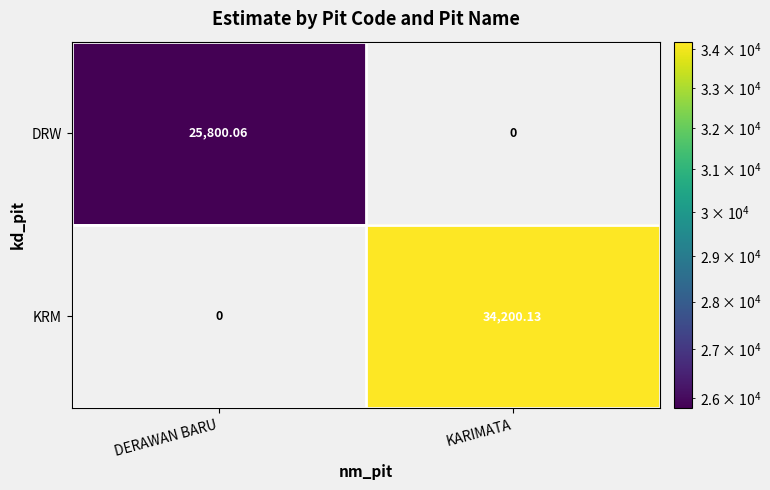

Which series has the largest range (max minus min)?

KRM